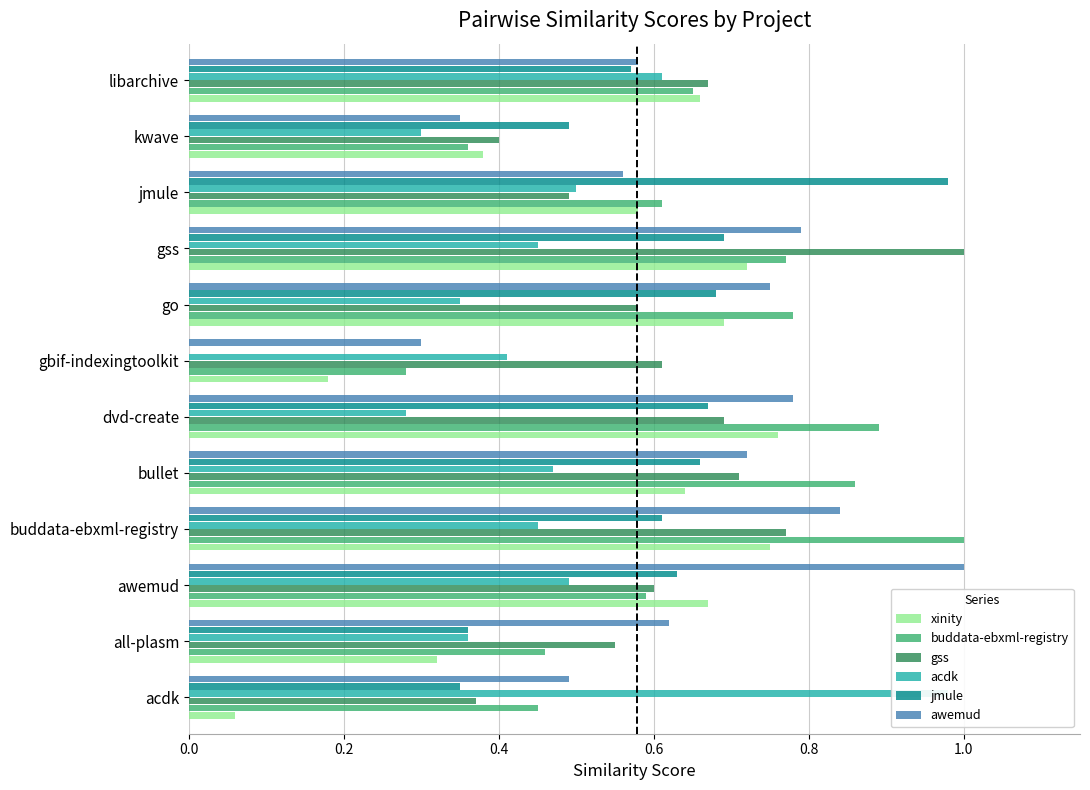

At how many categories does at least one series exceed 0?

12